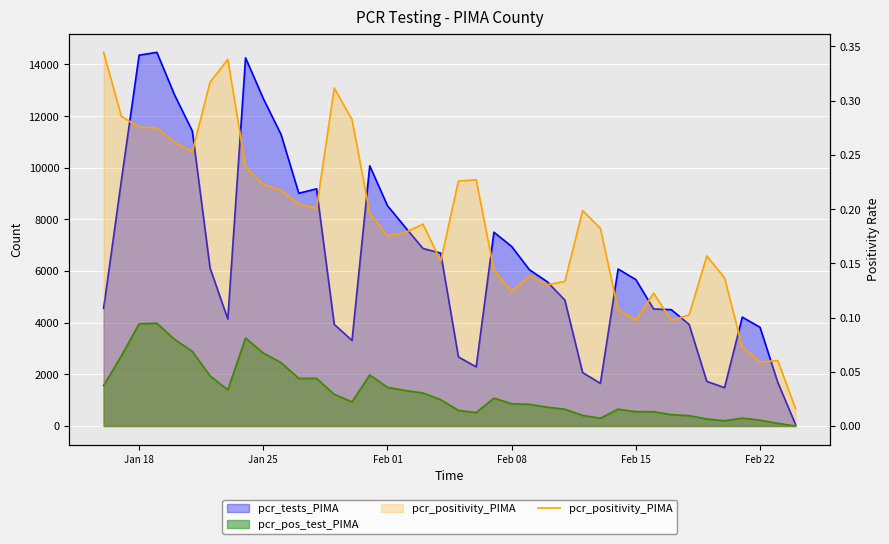

The value at 17 is 0.1. True or false?

False